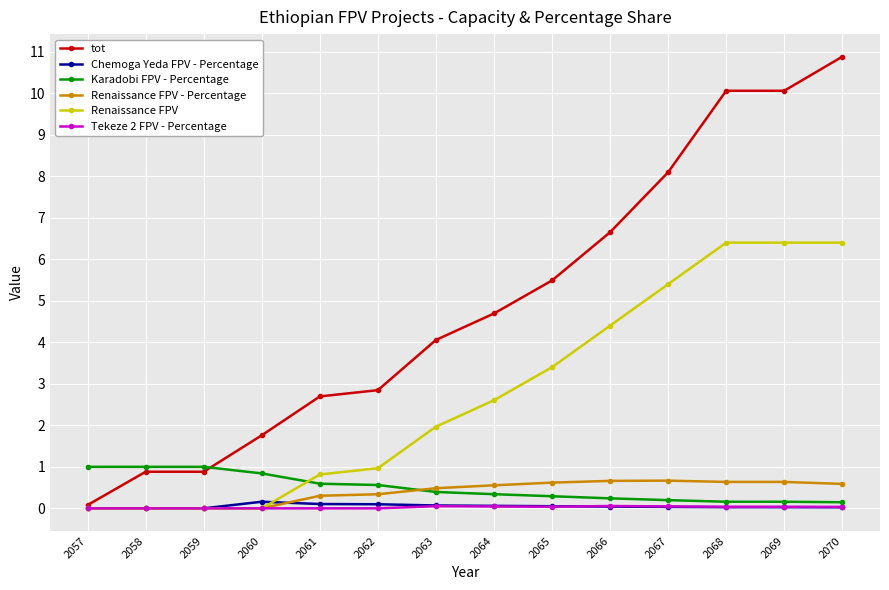

True or false: Karadobi FPV - Percentage and Renaissance FPV intersect in this chart.

True